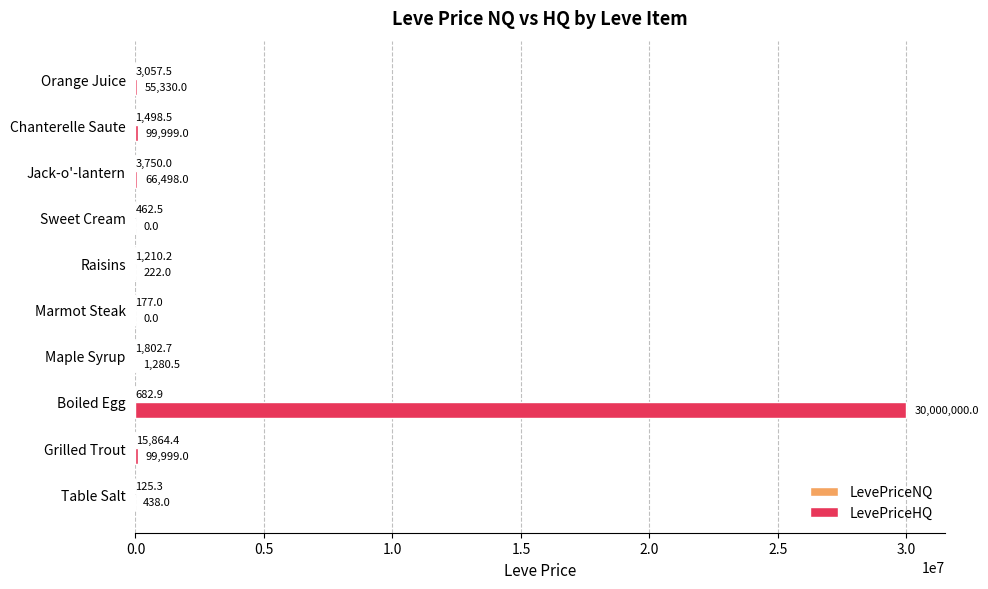

What is the sum of the LevePriceHQ values at Marmot Steak and Raisins?

222.0